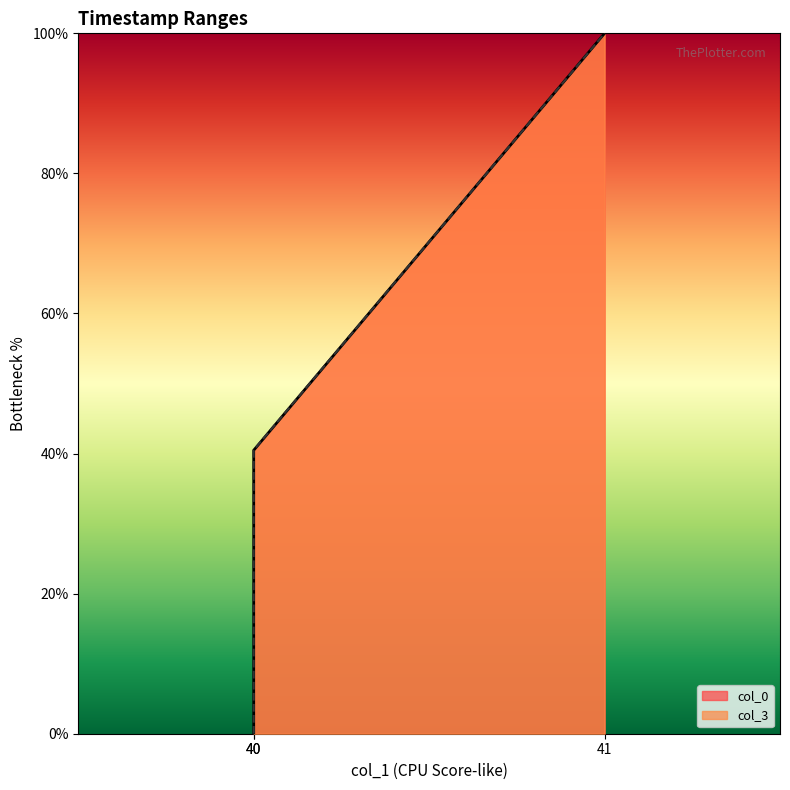

List the series in order of their overall mean, lowest first.

col_0, col_3